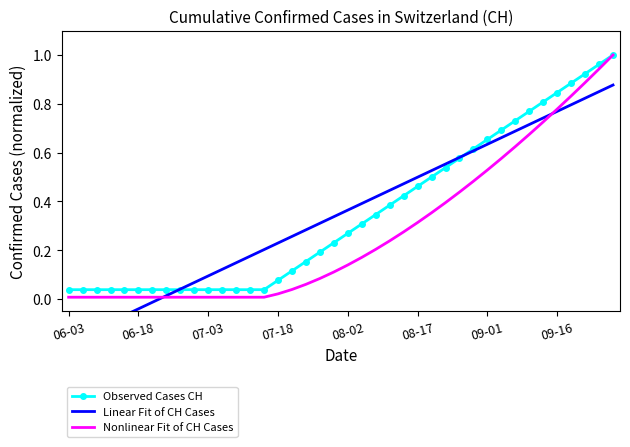

What is the sum of all Observed Cases CH values?

14.0